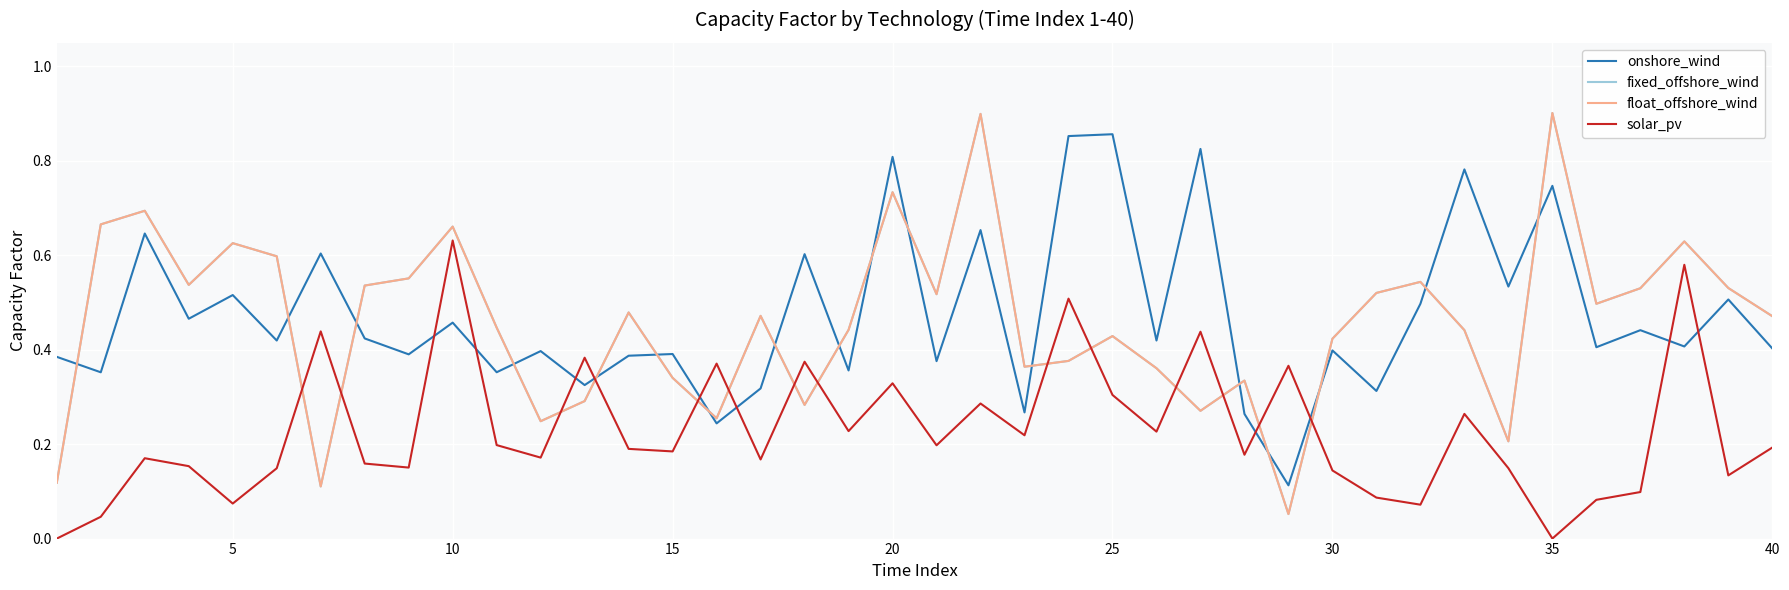

List the series in order of their peak value, lowest first.

solar_pv, onshore_wind, fixed_offshore_wind, float_offshore_wind